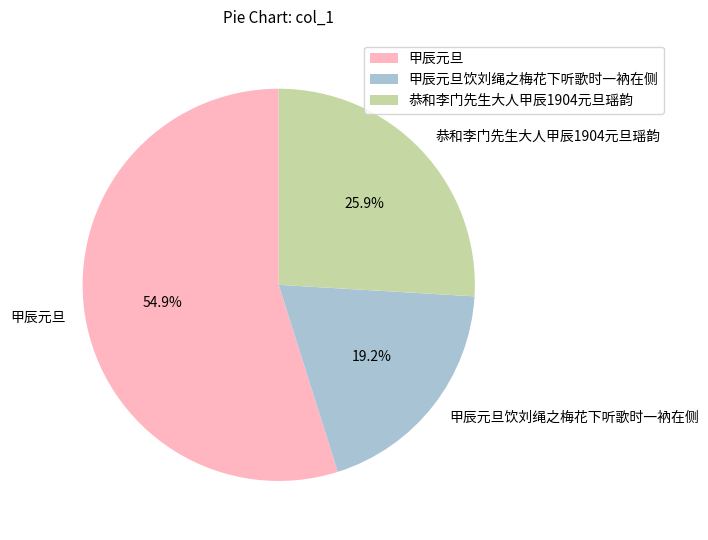

To the nearest percent, what portion does 甲辰元旦 represent?

55%